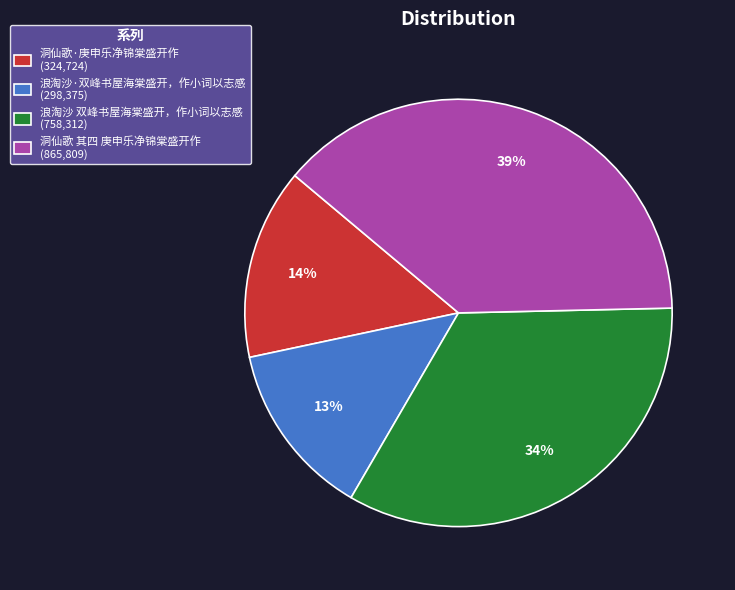

To the nearest percent, what portion does 洞仙歌·庚申乐净锦棠盛开作 represent?

14%